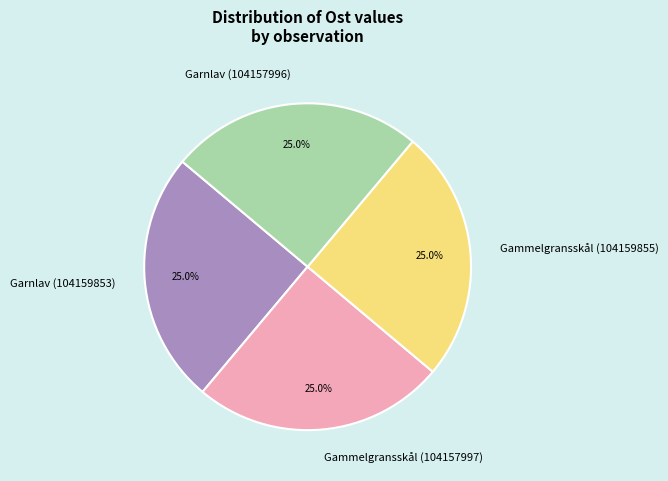

Count the number of slices in the pie.

4